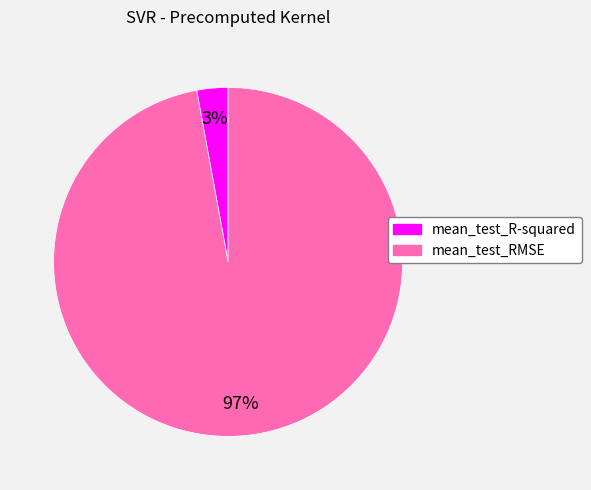

To the nearest percent, what is the average slice percentage?

50%